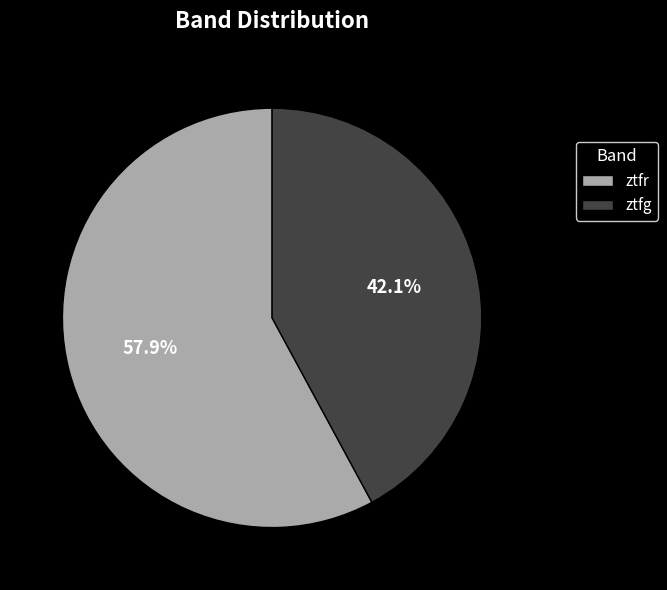

How many slices are in this pie chart?

2